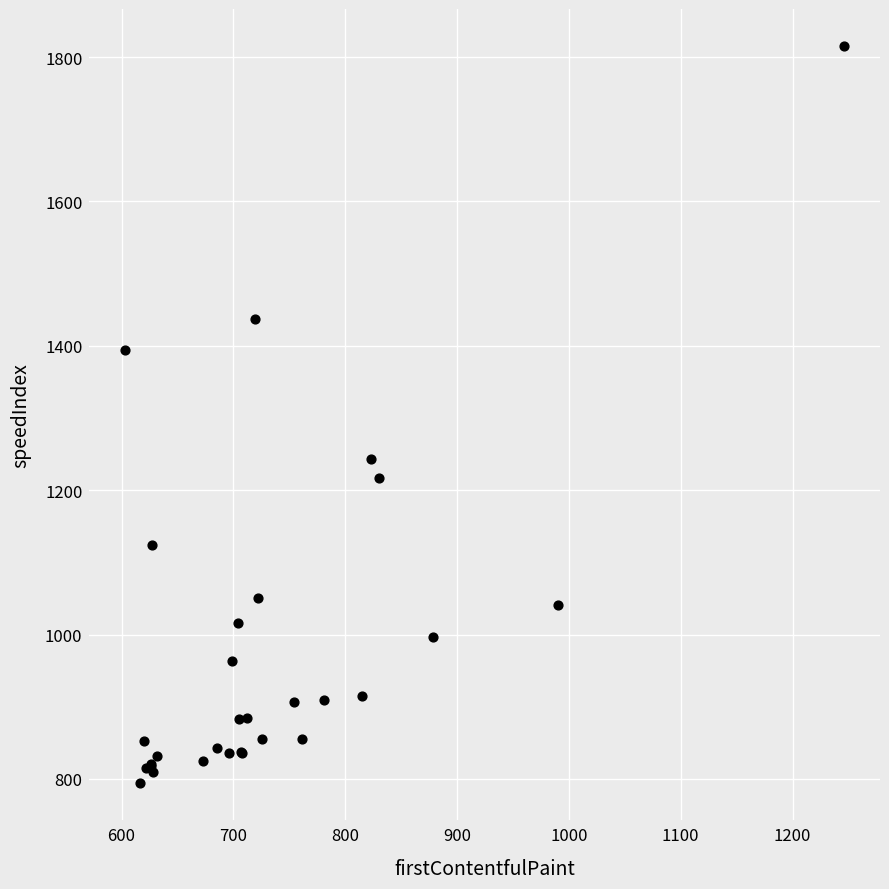

What Y value in the scatter plot is closest to 1304?

1243.5